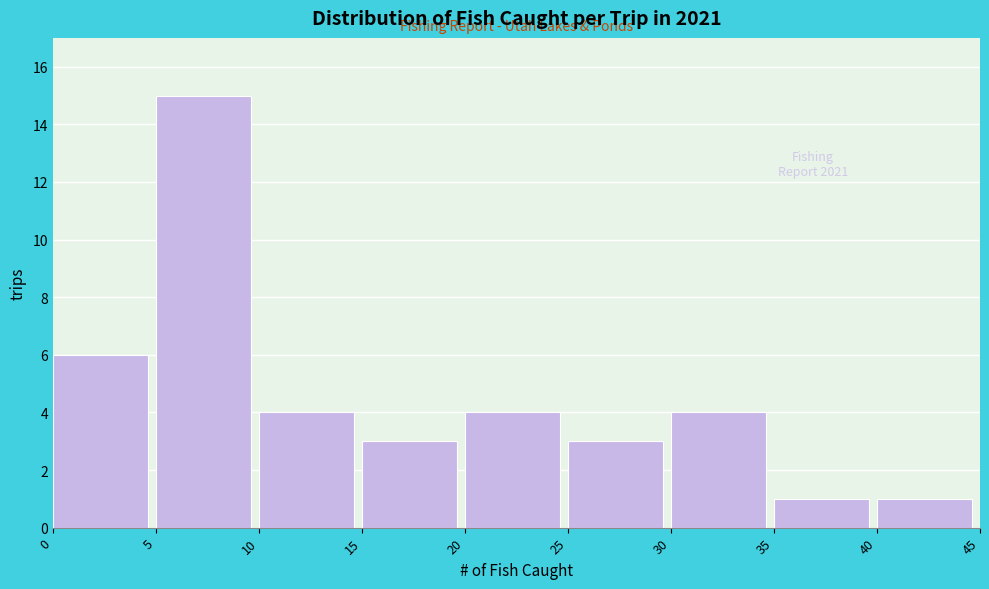

Over which range of the x-axis is the bar tallest?

5 to 10